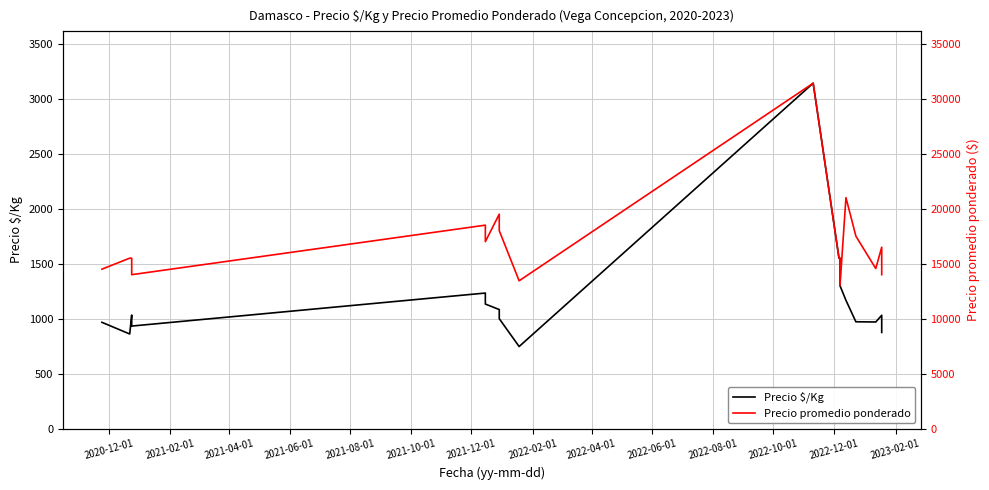

How many data points in Precio promedio ponderado are less than 15500?

6